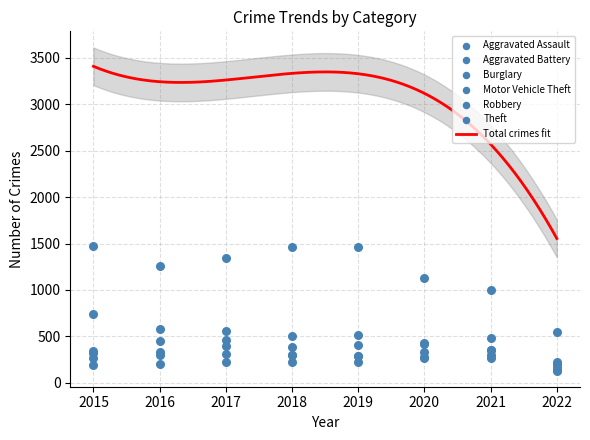

Is the value of Motor Vehicle Theft at 2017 greater than the value of Theft at 2015?

No